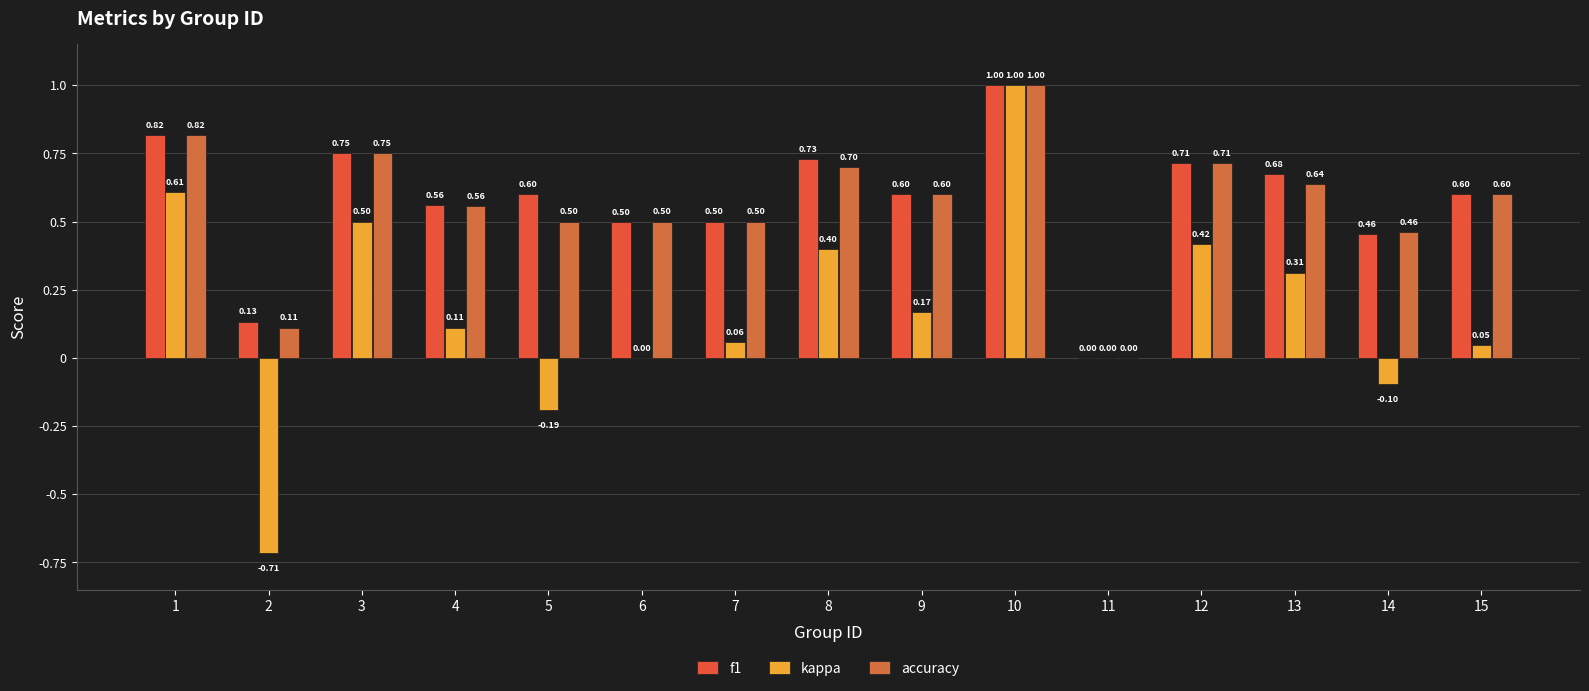

What is the sum of the f1 values at 11 and 6?

0.5